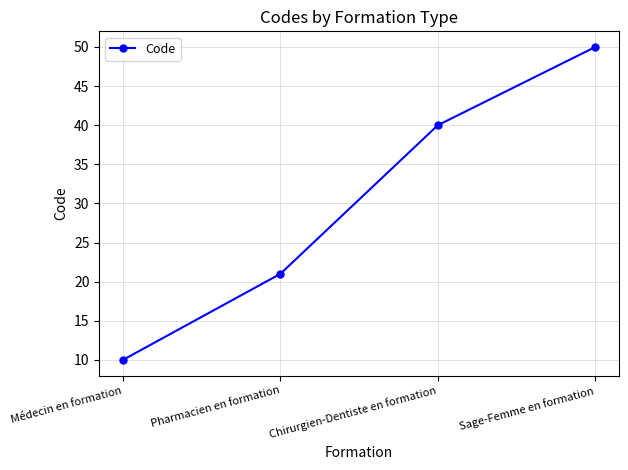

Reading left to right, what are all the values shown in this chart?

10	21	40	50